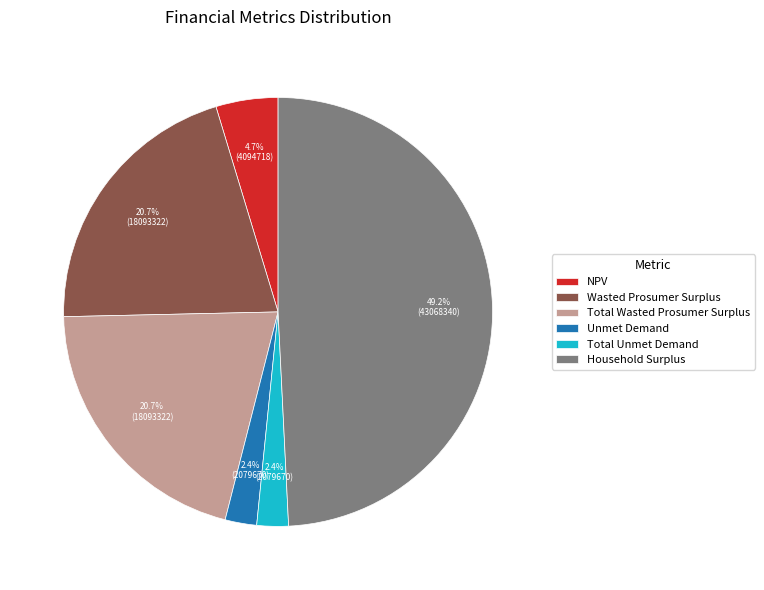

Which category has the biggest portion of the pie?

Household Surplus